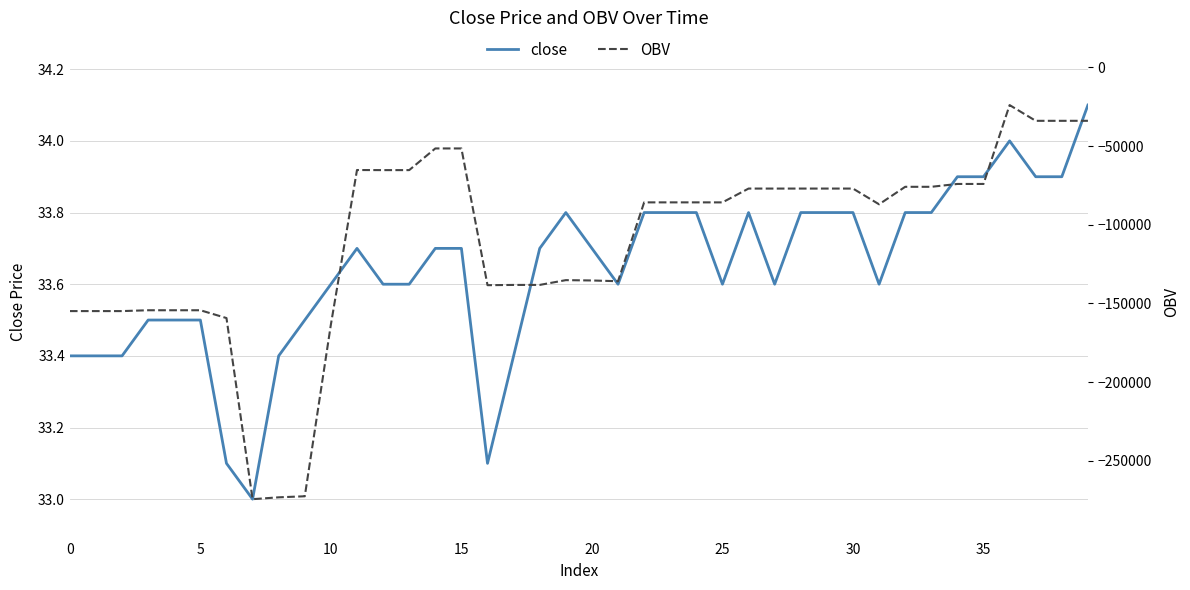

In OBV, how many points are lower than both neighbors (excluding endpoints)?

6